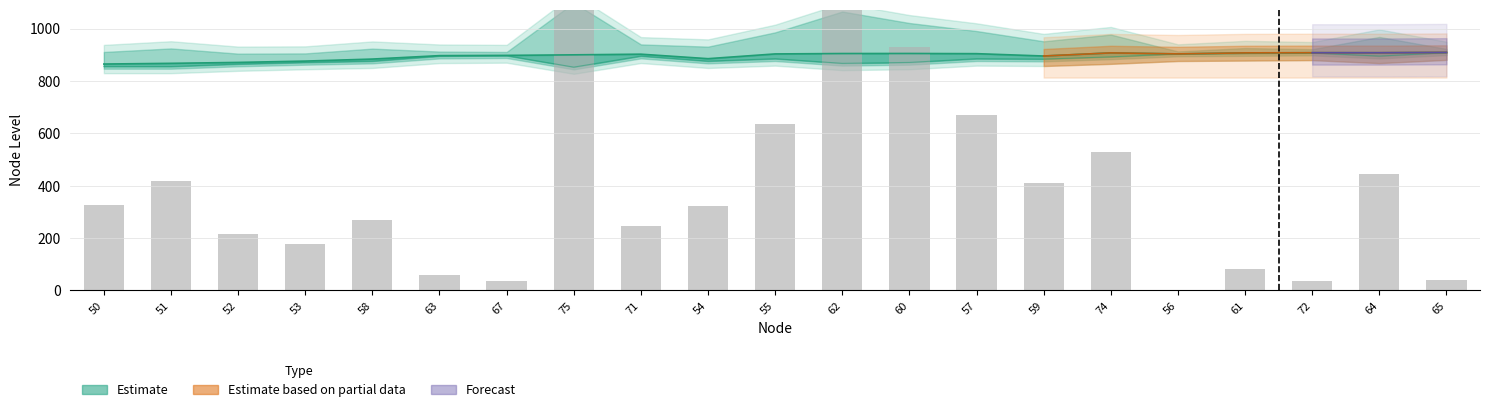

Rank the categories by length value from lowest to highest.

56, 67, 72, 65, 63, 61, 53, 52, 71, 58, 54, 50, 59, 51, 64, 74, 55, 57, 60, 62, 75